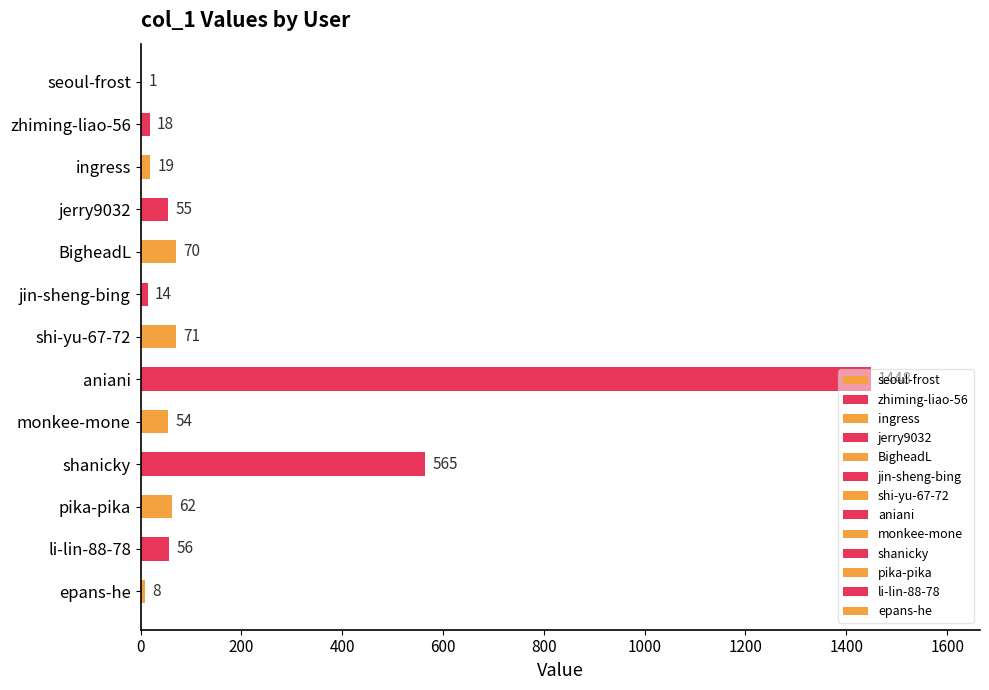

What is the greatest value displayed?

1448